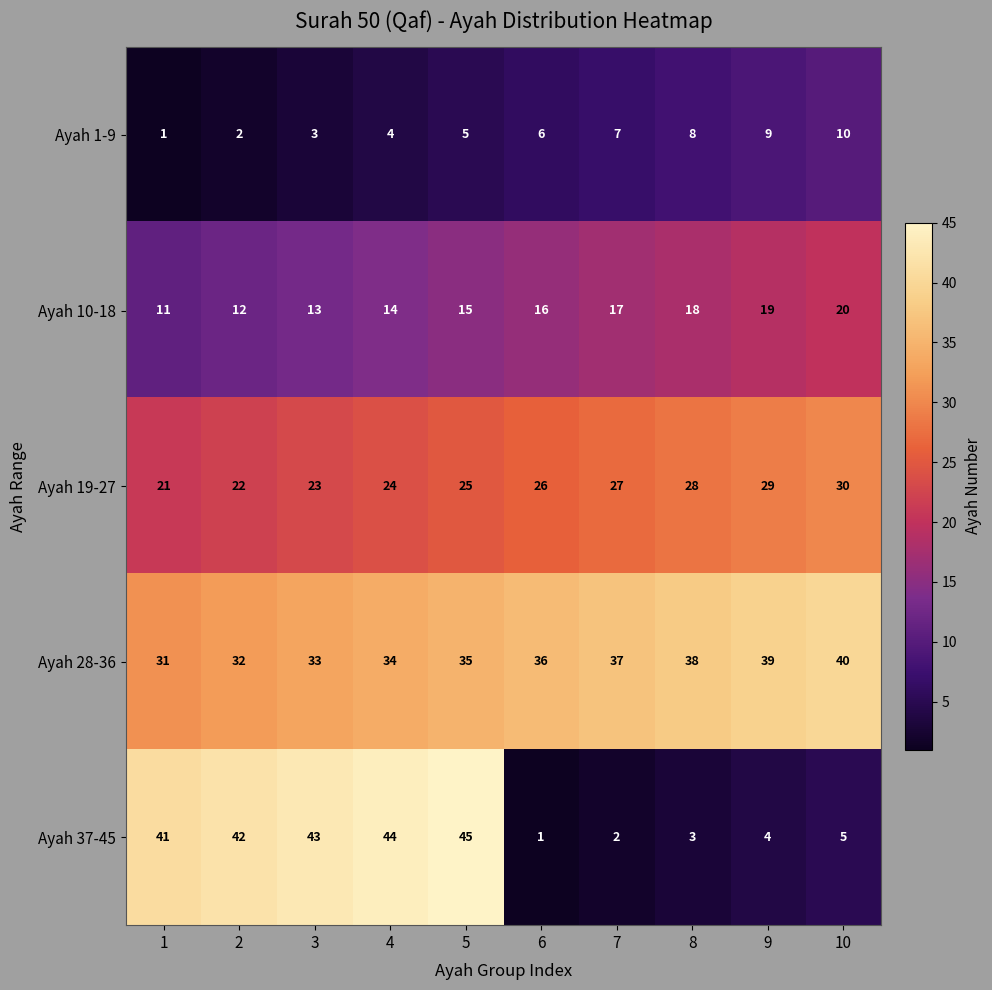

What is the difference between the maximum and second lowest values in the Ayah 1-9 series?

8